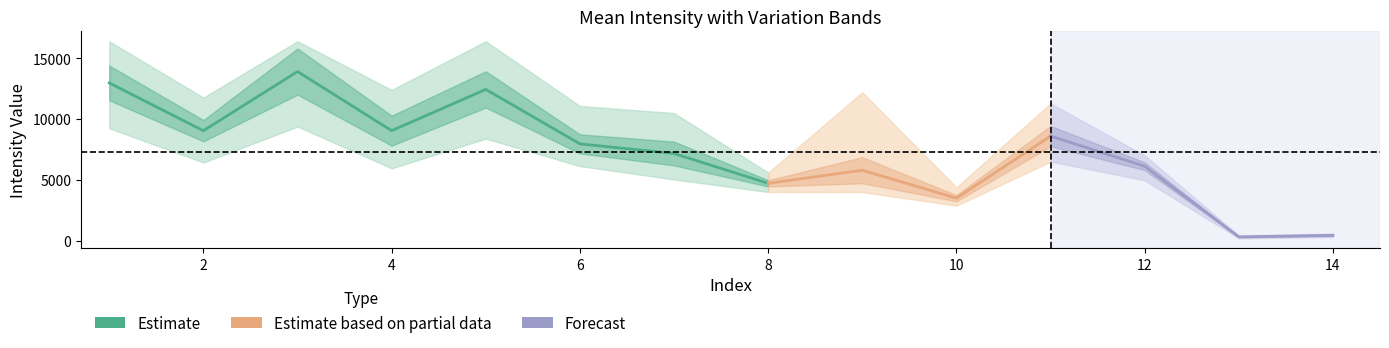

Reading left to right, what are all the values shown in this chart?

Mean: 12964.3	9040.6	13896.7	9046.1	12430.9	7962.0	7170.7	4723.4	5797.8	3504.1	8596.3	6126.3	327.7	451.7
StdDev: 1427.6	874.3	1892.9	1230.1	1490.2	780.9	976.6	257.5	1070.3	257.6	832.8	316.7	36.5	41.9
Min: 9247.0	6434.0	9384.0	5956.0	8389.0	6138.0	5043.0	4016.0	4007.0	2889.0	6506.0	4974.0	213.0	321.0
Max: 16383.0	11760.0	16383.0	12389.0	16383.0	11070.0	10489.0	5605.0	12201.0	4392.0	11289.0	7013.0	448.0	606.0